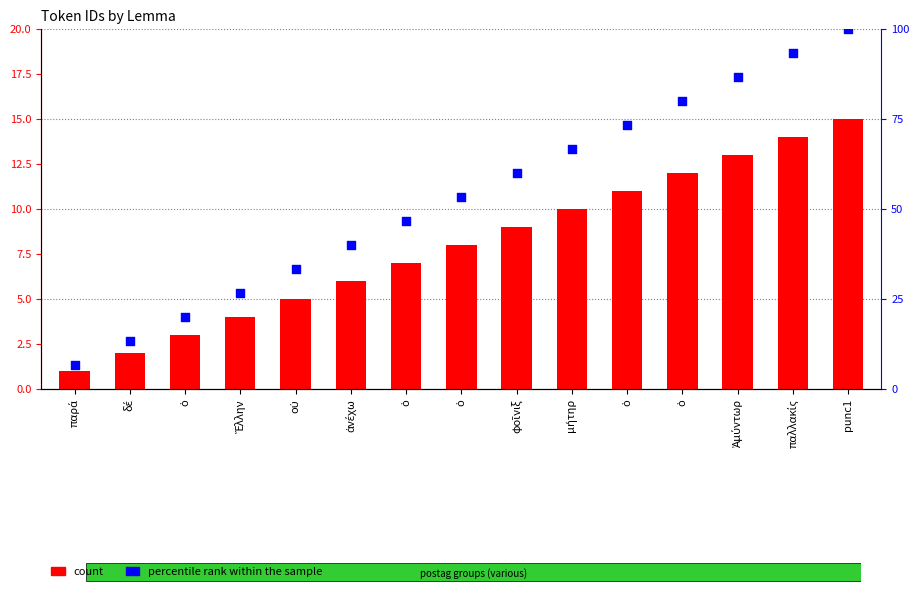

What are all the series names shown in the legend?

count, percentile rank within the sample